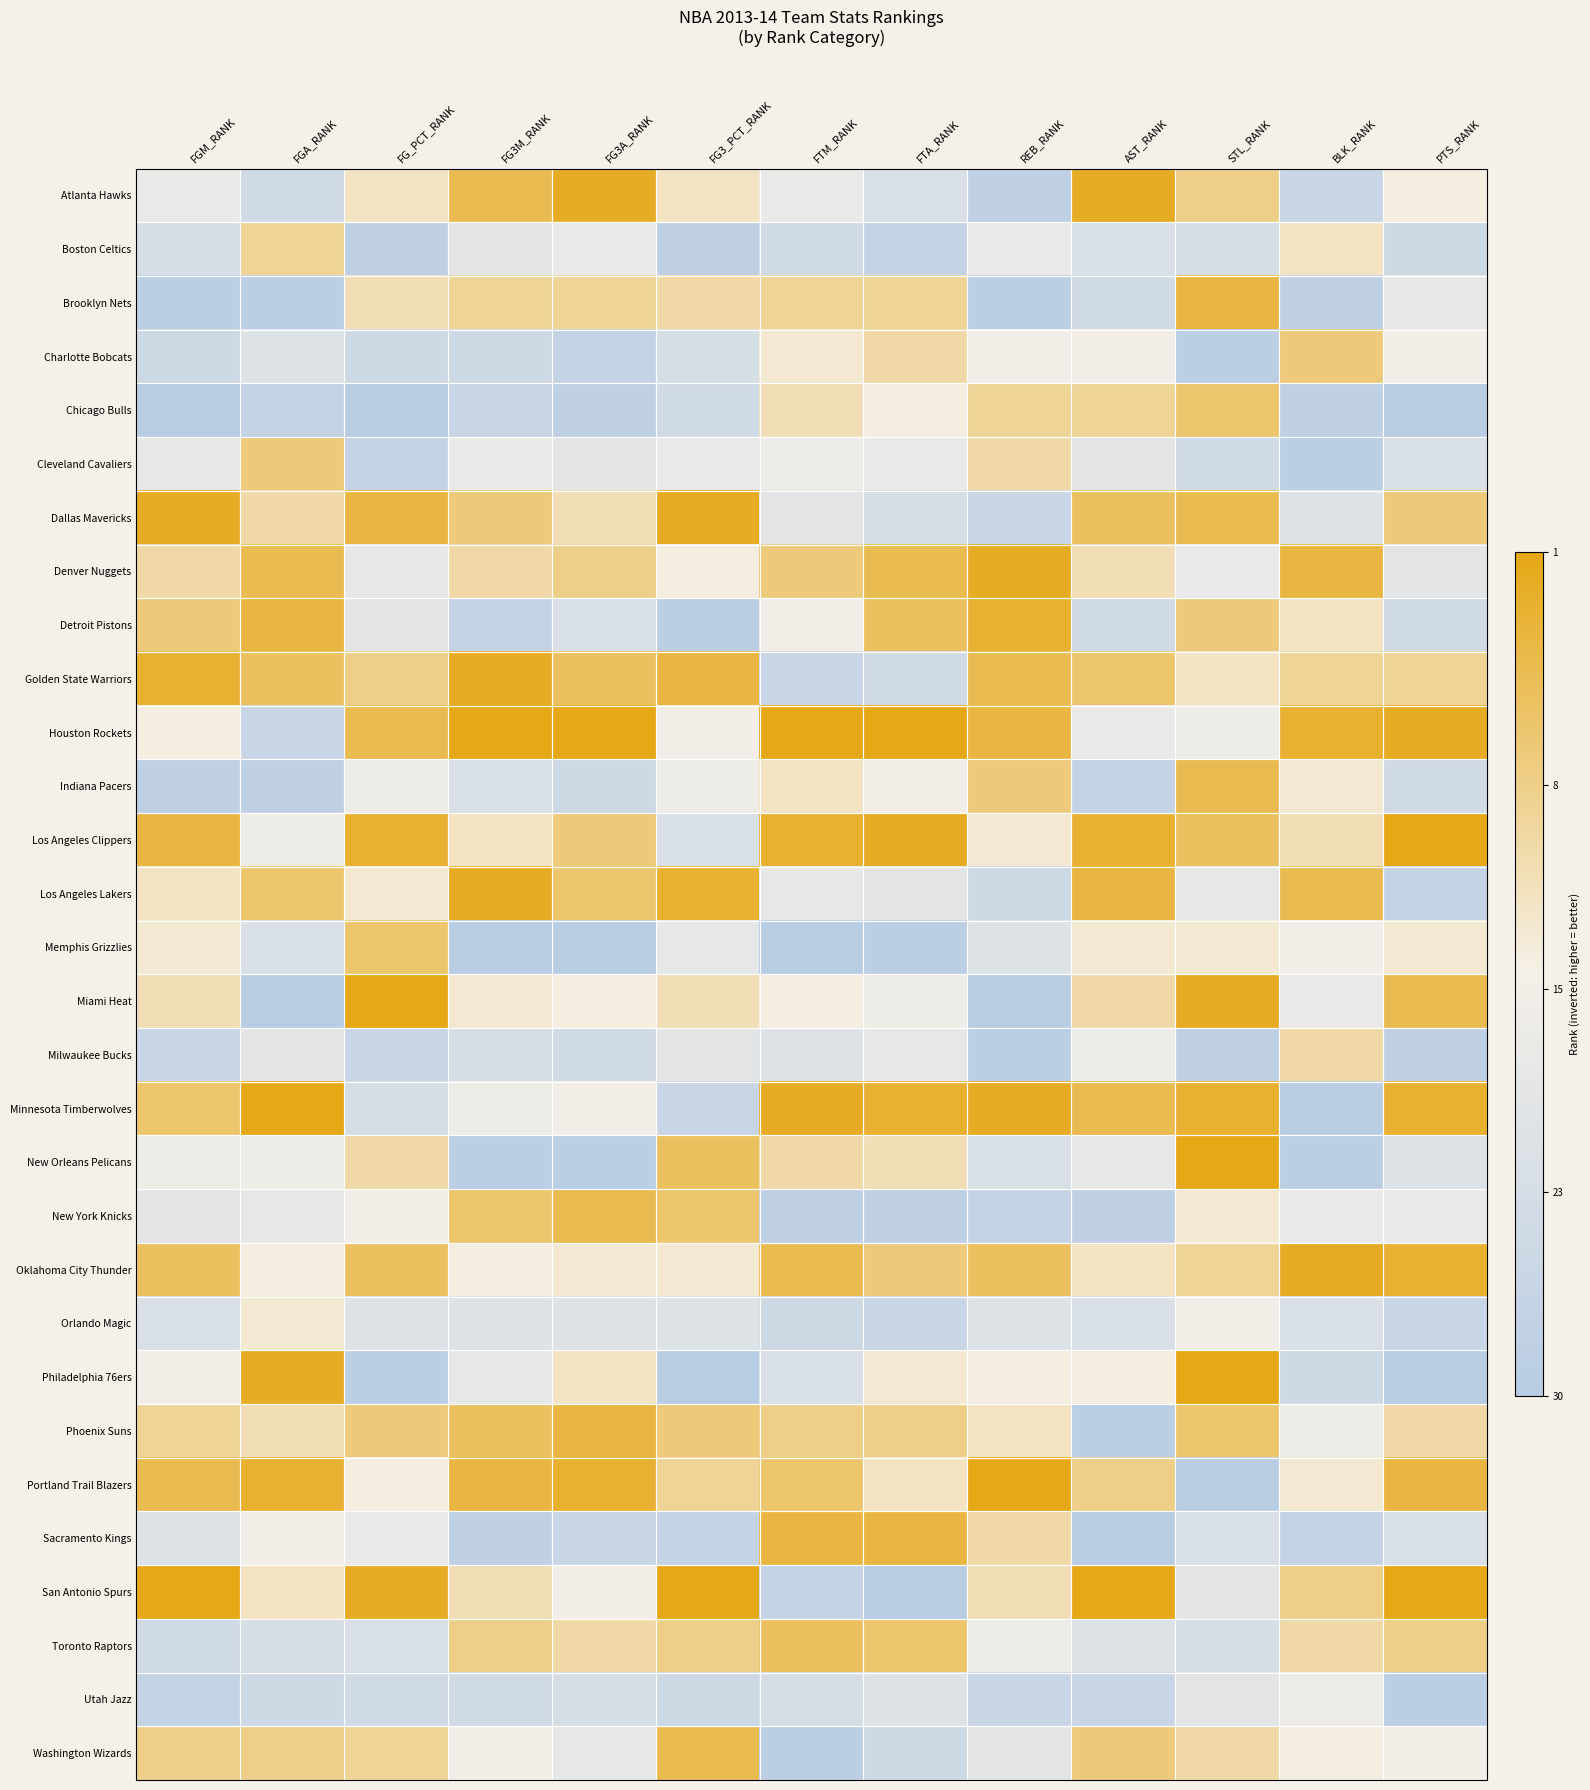

Reading left to right, extract all data points from this chart.

Atlanta Hawks: FGM_RANK=13	FGA_RANK=7	FG_PCT_RANK=18	FG3M_RANK=26	FG3A_RANK=29	FG3_PCT_RANK=18	FTM_RANK=13	FTA_RANK=9	REB_RANK=3	AST_RANK=29	STL_RANK=22	BLK_RANK=5	PTS_RANK=16
Boston Celtics: FGM_RANK=8	FGA_RANK=21	FG_PCT_RANK=3	FG3M_RANK=11	FG3A_RANK=13	FG3_PCT_RANK=3	FTM_RANK=7	FTA_RANK=4	REB_RANK=13	AST_RANK=9	STL_RANK=8	BLK_RANK=18	PTS_RANK=6
Brooklyn Nets: FGM_RANK=2	FGA_RANK=2	FG_PCT_RANK=19	FG3M_RANK=21	FG3A_RANK=21	FG3_PCT_RANK=20	FTM_RANK=21	FTA_RANK=21	REB_RANK=2	AST_RANK=7	STL_RANK=27	BLK_RANK=3	PTS_RANK=12
Charlotte Bobcats: FGM_RANK=6	FGA_RANK=10	FG_PCT_RANK=6	FG3M_RANK=6	FG3A_RANK=4	FG3_PCT_RANK=8	FTM_RANK=17	FTA_RANK=20	REB_RANK=15	AST_RANK=15	STL_RANK=2	BLK_RANK=23	PTS_RANK=15
Chicago Bulls: FGM_RANK=1	FGA_RANK=4	FG_PCT_RANK=1	FG3M_RANK=5	FG3A_RANK=3	FG3_PCT_RANK=7	FTM_RANK=19	FTA_RANK=16	REB_RANK=21	AST_RANK=21	STL_RANK=24	BLK_RANK=3	PTS_RANK=1
Cleveland Cavaliers: FGM_RANK=12	FGA_RANK=23	FG_PCT_RANK=4	FG3M_RANK=13	FG3A_RANK=11	FG3_PCT_RANK=13	FTM_RANK=14	FTA_RANK=13	REB_RANK=20	AST_RANK=11	STL_RANK=7	BLK_RANK=2	PTS_RANK=9
Dallas Mavericks: FGM_RANK=29	FGA_RANK=20	FG_PCT_RANK=27	FG3M_RANK=23	FG3A_RANK=19	FG3_PCT_RANK=29	FTM_RANK=11	FTA_RANK=8	REB_RANK=5	AST_RANK=25	STL_RANK=26	BLK_RANK=10	PTS_RANK=23
Denver Nuggets: FGM_RANK=20	FGA_RANK=26	FG_PCT_RANK=12	FG3M_RANK=20	FG3A_RANK=22	FG3_PCT_RANK=16	FTM_RANK=23	FTA_RANK=26	REB_RANK=29	AST_RANK=19	STL_RANK=13	BLK_RANK=27	PTS_RANK=11
Detroit Pistons: FGM_RANK=23	FGA_RANK=27	FG_PCT_RANK=11	FG3M_RANK=4	FG3A_RANK=9	FG3_PCT_RANK=2	FTM_RANK=15	FTA_RANK=25	REB_RANK=28	AST_RANK=7	STL_RANK=23	BLK_RANK=18	PTS_RANK=7
Golden State Warriors: FGM_RANK=28	FGA_RANK=25	FG_PCT_RANK=22	FG3M_RANK=29	FG3A_RANK=25	FG3_PCT_RANK=27	FTM_RANK=5	FTA_RANK=7	REB_RANK=26	AST_RANK=24	STL_RANK=18	BLK_RANK=21	PTS_RANK=21
Houston Rockets: FGM_RANK=16	FGA_RANK=5	FG_PCT_RANK=26	FG3M_RANK=30	FG3A_RANK=30	FG3_PCT_RANK=15	FTM_RANK=30	FTA_RANK=30	REB_RANK=27	AST_RANK=13	STL_RANK=14	BLK_RANK=28	PTS_RANK=29
Indiana Pacers: FGM_RANK=3	FGA_RANK=3	FG_PCT_RANK=14	FG3M_RANK=9	FG3A_RANK=6	FG3_PCT_RANK=14	FTM_RANK=18	FTA_RANK=15	REB_RANK=23	AST_RANK=4	STL_RANK=26	BLK_RANK=17	PTS_RANK=7
Los Angeles Clippers: FGM_RANK=27	FGA_RANK=14	FG_PCT_RANK=28	FG3M_RANK=18	FG3A_RANK=23	FG3_PCT_RANK=9	FTM_RANK=28	FTA_RANK=29	REB_RANK=17	AST_RANK=28	STL_RANK=25	BLK_RANK=19	PTS_RANK=30
Los Angeles Lakers: FGM_RANK=18	FGA_RANK=24	FG_PCT_RANK=17	FG3M_RANK=29	FG3A_RANK=24	FG3_PCT_RANK=28	FTM_RANK=12	FTA_RANK=11	REB_RANK=6	AST_RANK=27	STL_RANK=12	BLK_RANK=26	PTS_RANK=4
Memphis Grizzlies: FGM_RANK=17	FGA_RANK=9	FG_PCT_RANK=24	FG3M_RANK=1	FG3A_RANK=1	FG3_PCT_RANK=12	FTM_RANK=1	FTA_RANK=2	REB_RANK=10	AST_RANK=17	STL_RANK=17	BLK_RANK=15	PTS_RANK=17
Miami Heat: FGM_RANK=19	FGA_RANK=1	FG_PCT_RANK=30	FG3M_RANK=17	FG3A_RANK=16	FG3_PCT_RANK=19	FTM_RANK=16	FTA_RANK=14	REB_RANK=1	AST_RANK=20	STL_RANK=29	BLK_RANK=13	PTS_RANK=26
Milwaukee Bucks: FGM_RANK=5	FGA_RANK=11	FG_PCT_RANK=5	FG3M_RANK=8	FG3A_RANK=7	FG3_PCT_RANK=11	FTM_RANK=10	FTA_RANK=12	REB_RANK=2	AST_RANK=14	STL_RANK=3	BLK_RANK=20	PTS_RANK=3
Minnesota Timberwolves: FGM_RANK=24	FGA_RANK=30	FG_PCT_RANK=8	FG3M_RANK=14	FG3A_RANK=15	FG3_PCT_RANK=5	FTM_RANK=29	FTA_RANK=28	REB_RANK=29	AST_RANK=26	STL_RANK=28	BLK_RANK=1	PTS_RANK=28
New Orleans Pelicans: FGM_RANK=14	FGA_RANK=14	FG_PCT_RANK=20	FG3M_RANK=2	FG3A_RANK=2	FG3_PCT_RANK=25	FTM_RANK=20	FTA_RANK=19	REB_RANK=9	AST_RANK=12	STL_RANK=30	BLK_RANK=2	PTS_RANK=10
New York Knicks: FGM_RANK=11	FGA_RANK=12	FG_PCT_RANK=15	FG3M_RANK=24	FG3A_RANK=26	FG3_PCT_RANK=24	FTM_RANK=3	FTA_RANK=3	REB_RANK=4	AST_RANK=3	STL_RANK=17	BLK_RANK=13	PTS_RANK=13
Oklahoma City Thunder: FGM_RANK=25	FGA_RANK=16	FG_PCT_RANK=25	FG3M_RANK=16	FG3A_RANK=17	FG3_PCT_RANK=17	FTM_RANK=26	FTA_RANK=23	REB_RANK=25	AST_RANK=18	STL_RANK=21	BLK_RANK=29	PTS_RANK=28
Orlando Magic: FGM_RANK=9	FGA_RANK=17	FG_PCT_RANK=10	FG3M_RANK=10	FG3A_RANK=10	FG3_PCT_RANK=10	FTM_RANK=6	FTA_RANK=5	REB_RANK=10	AST_RANK=9	STL_RANK=15	BLK_RANK=9	PTS_RANK=5
Philadelphia 76ers: FGM_RANK=15	FGA_RANK=29	FG_PCT_RANK=2	FG3M_RANK=12	FG3A_RANK=18	FG3_PCT_RANK=1	FTM_RANK=9	FTA_RANK=17	REB_RANK=16	AST_RANK=16	STL_RANK=30	BLK_RANK=6	PTS_RANK=1
Phoenix Suns: FGM_RANK=21	FGA_RANK=19	FG_PCT_RANK=23	FG3M_RANK=25	FG3A_RANK=27	FG3_PCT_RANK=23	FTM_RANK=22	FTA_RANK=22	REB_RANK=18	AST_RANK=2	STL_RANK=24	BLK_RANK=14	PTS_RANK=20
Portland Trail Blazers: FGM_RANK=26	FGA_RANK=28	FG_PCT_RANK=16	FG3M_RANK=27	FG3A_RANK=28	FG3_PCT_RANK=21	FTM_RANK=24	FTA_RANK=18	REB_RANK=30	AST_RANK=22	STL_RANK=1	BLK_RANK=17	PTS_RANK=27
Sacramento Kings: FGM_RANK=10	FGA_RANK=15	FG_PCT_RANK=13	FG3M_RANK=3	FG3A_RANK=5	FG3_PCT_RANK=4	FTM_RANK=27	FTA_RANK=27	REB_RANK=20	AST_RANK=1	STL_RANK=9	BLK_RANK=4	PTS_RANK=9
San Antonio Spurs: FGM_RANK=30	FGA_RANK=18	FG_PCT_RANK=29	FG3M_RANK=19	FG3A_RANK=15	FG3_PCT_RANK=30	FTM_RANK=4	FTA_RANK=1	REB_RANK=19	AST_RANK=30	STL_RANK=11	BLK_RANK=22	PTS_RANK=30
Toronto Raptors: FGM_RANK=7	FGA_RANK=8	FG_PCT_RANK=9	FG3M_RANK=22	FG3A_RANK=20	FG3_PCT_RANK=22	FTM_RANK=25	FTA_RANK=24	REB_RANK=14	AST_RANK=10	STL_RANK=8	BLK_RANK=20	PTS_RANK=22
Utah Jazz: FGM_RANK=4	FGA_RANK=6	FG_PCT_RANK=7	FG3M_RANK=7	FG3A_RANK=8	FG3_PCT_RANK=6	FTM_RANK=8	FTA_RANK=10	REB_RANK=5	AST_RANK=5	STL_RANK=11	BLK_RANK=14	PTS_RANK=2
Washington Wizards: FGM_RANK=22	FGA_RANK=22	FG_PCT_RANK=21	FG3M_RANK=15	FG3A_RANK=12	FG3_PCT_RANK=26	FTM_RANK=2	FTA_RANK=6	REB_RANK=11	AST_RANK=23	STL_RANK=20	BLK_RANK=16	PTS_RANK=15